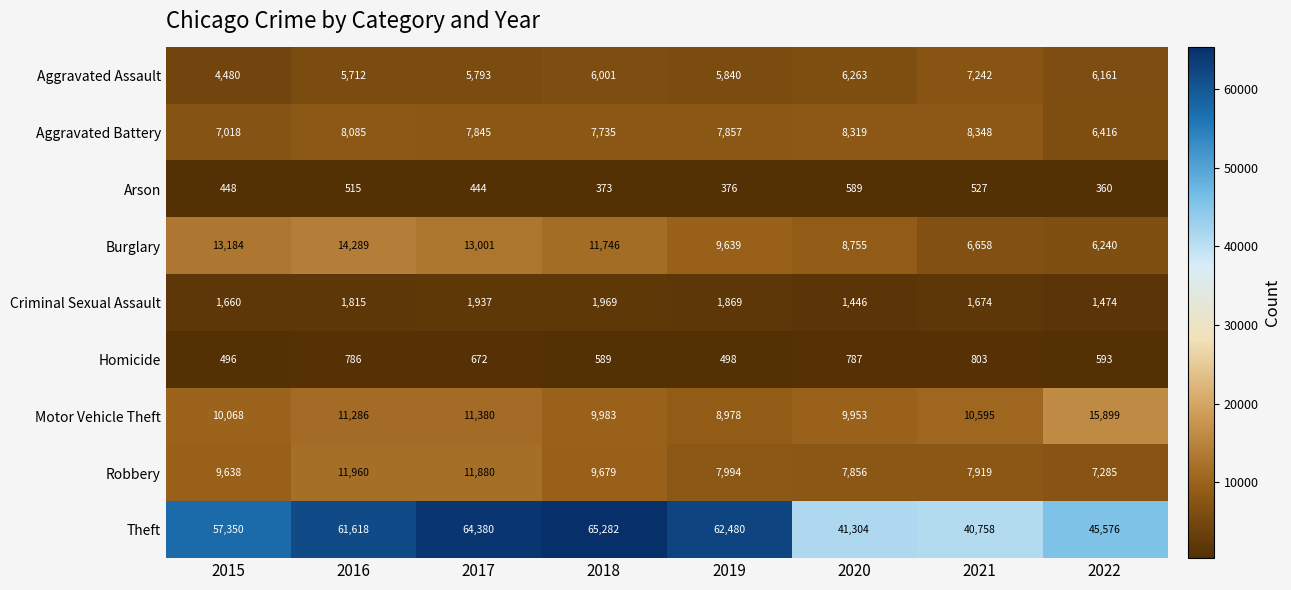

What is the total value across all series at 2017?

117332